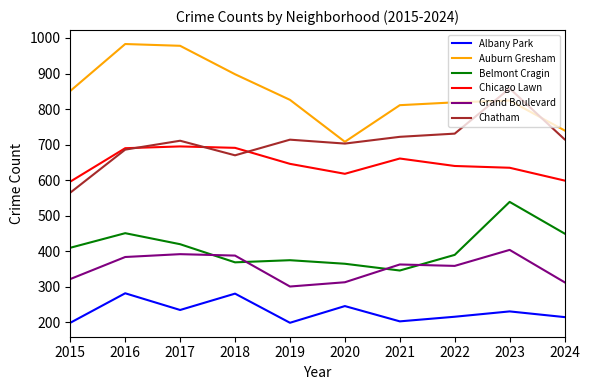

How many categories are shown in the chart?

10